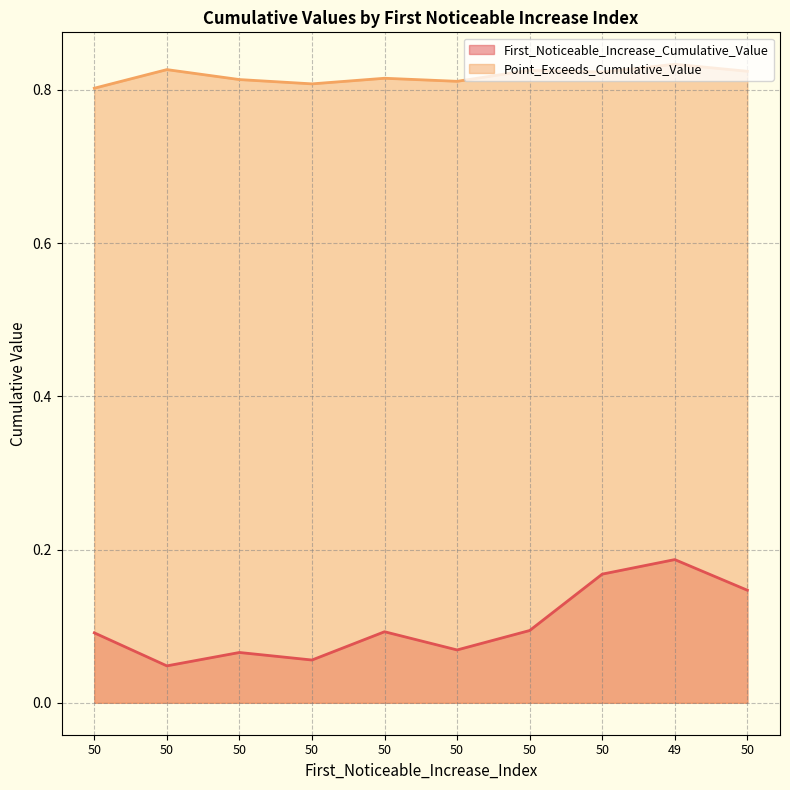

Where is Point_Exceeds_Cumulative_Value nearest to the value 0?

50